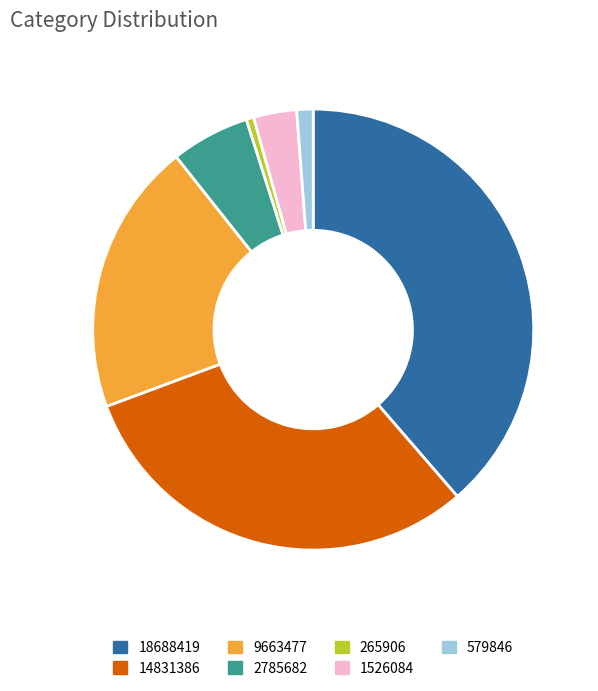

How many segments does this pie chart have?

7